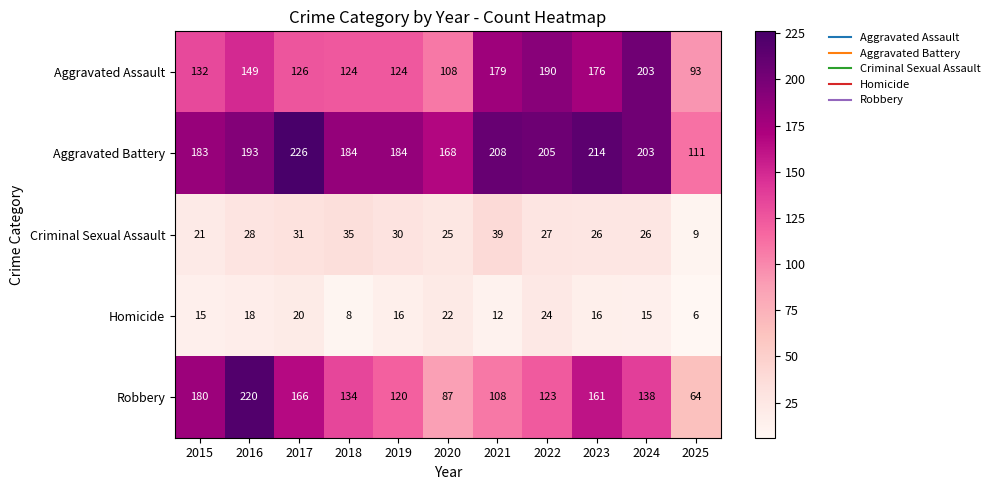

At which label does Criminal Sexual Assault first exceed 27?

2016